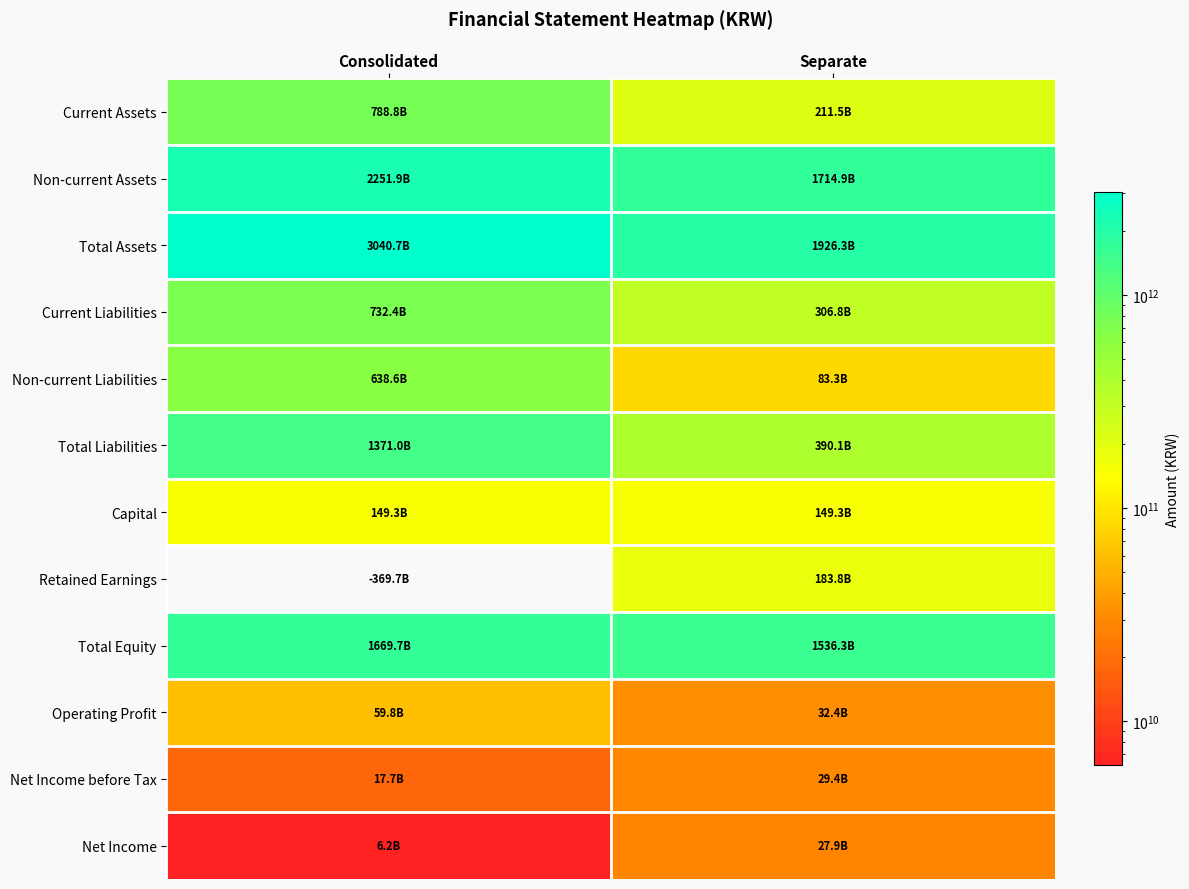

What is the spread (max minus min) of values at Separate?

1898404699510